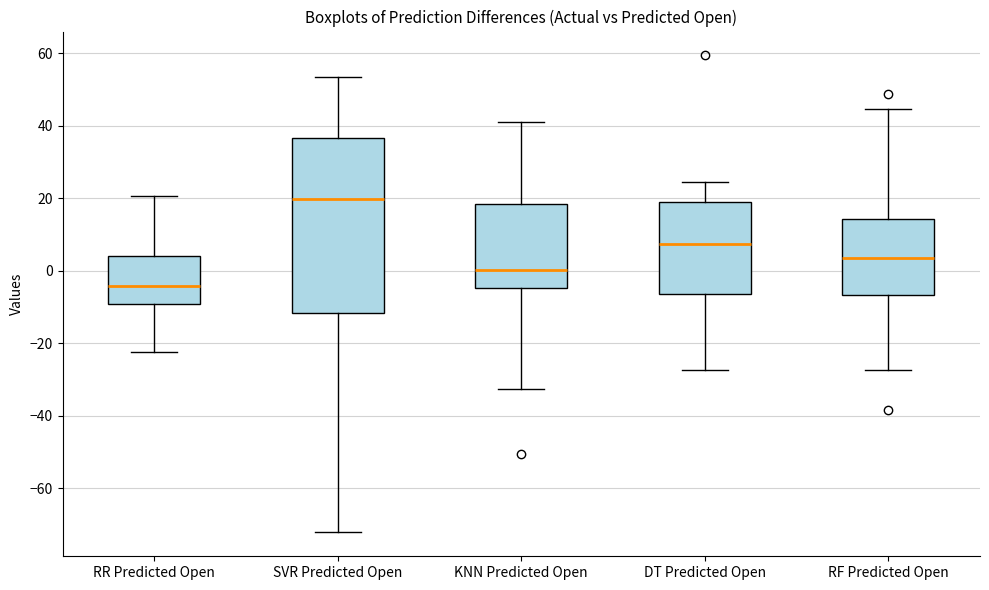

Where is the upper edge of the box for RR Predicted Open on the y-axis? The values are not printed on the chart, so give them approximately, as read against the axis.

4